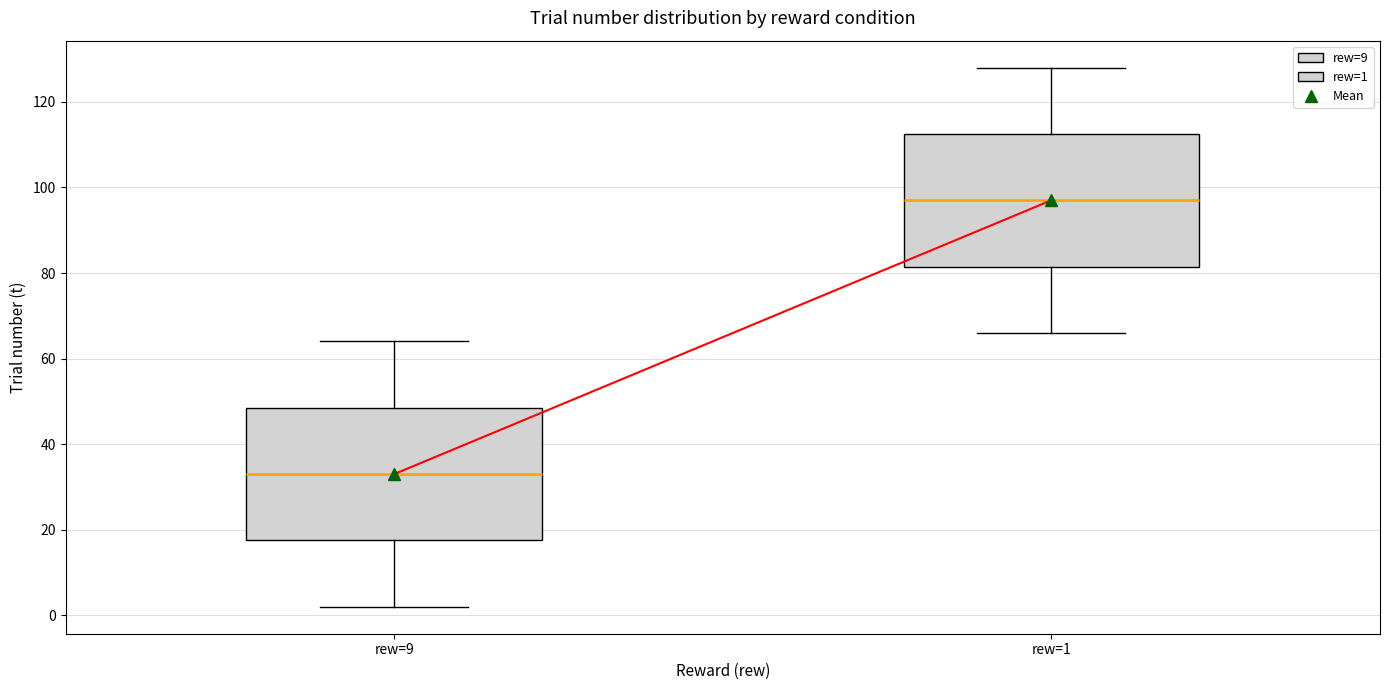

Which box has the lowest median line?

rew=9